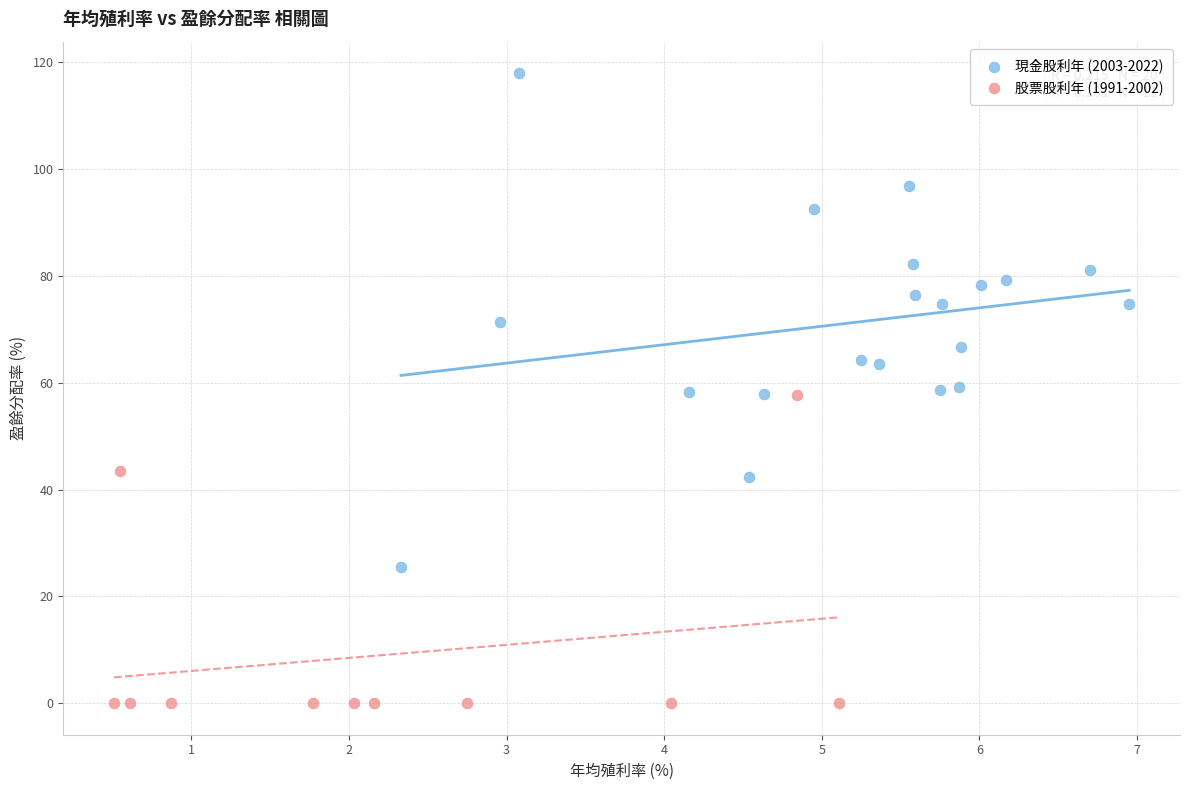

Which series has the widest spread of Y values?

現金股利年 (2003-2022)